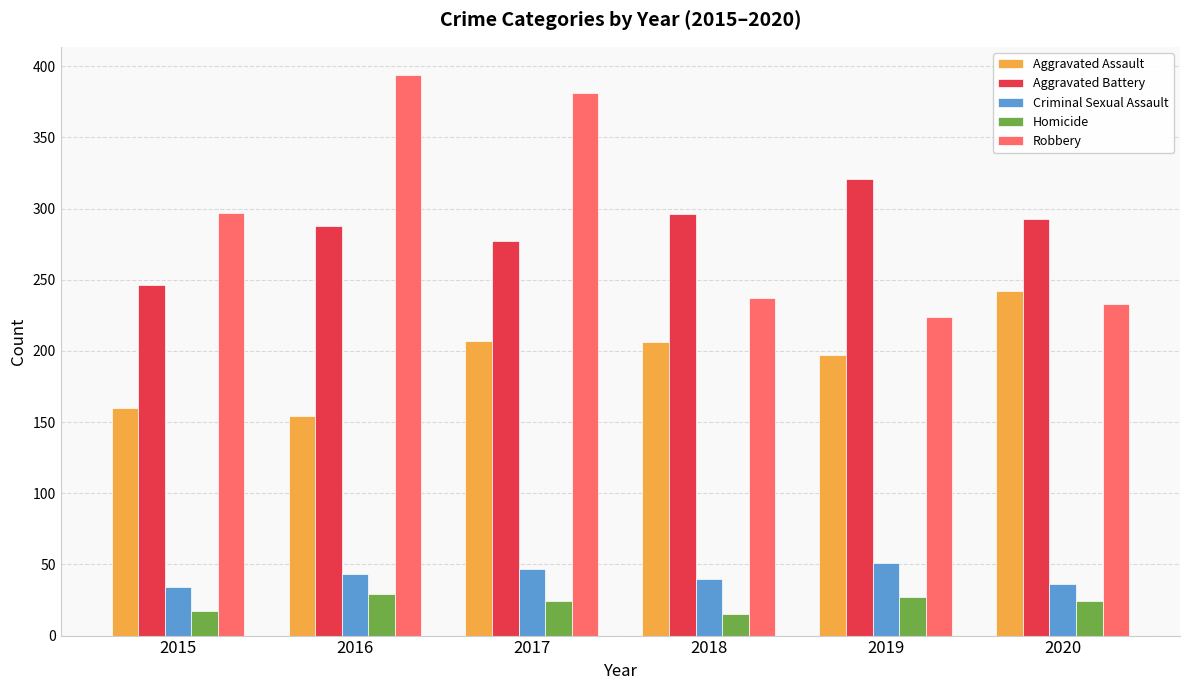

Count the number of categories in the chart.

6